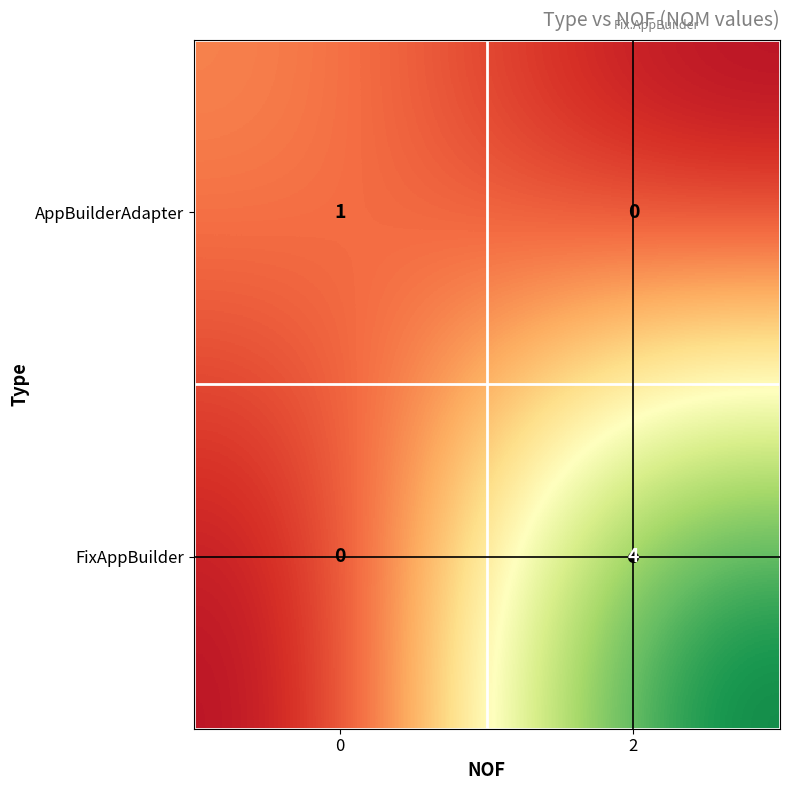

What is the difference between the maximum and minimum values in the FixAppBuilder series?

4